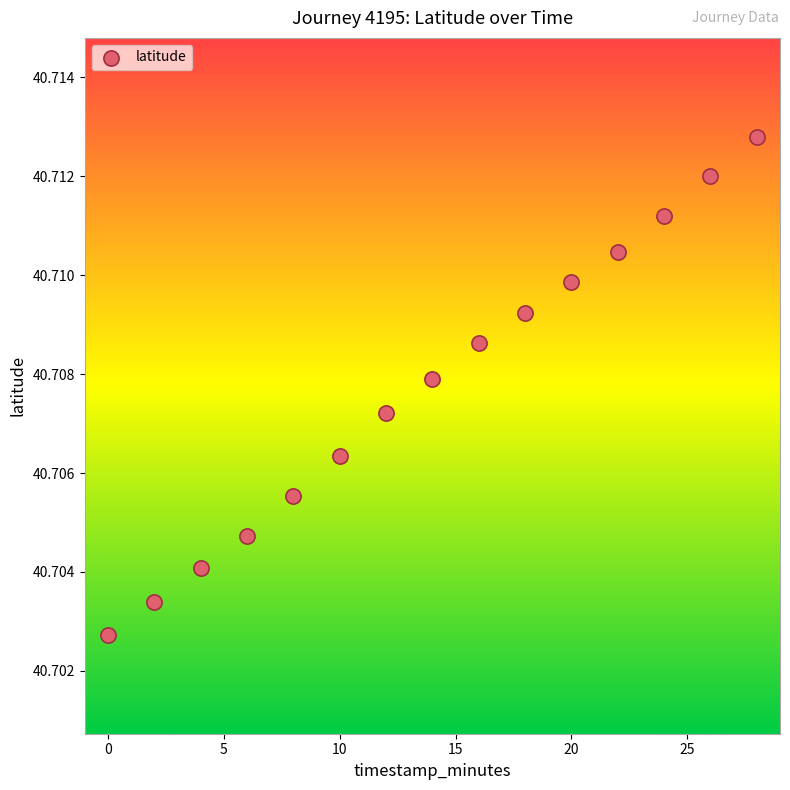

What is the range of X values (max minus min)?

28.0